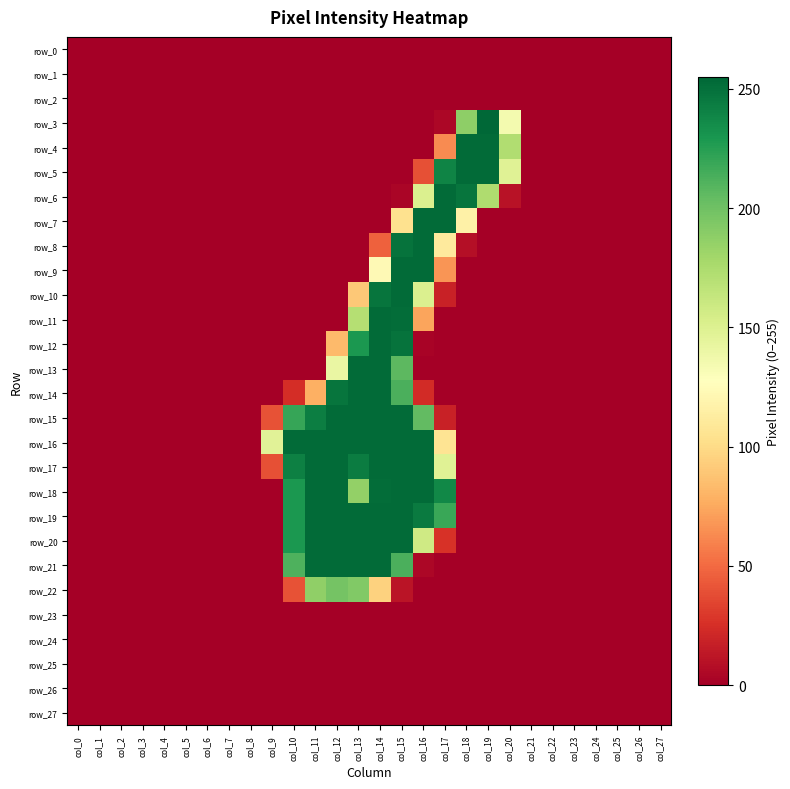

Is it true that row_17 equals -132 at col_20?

False